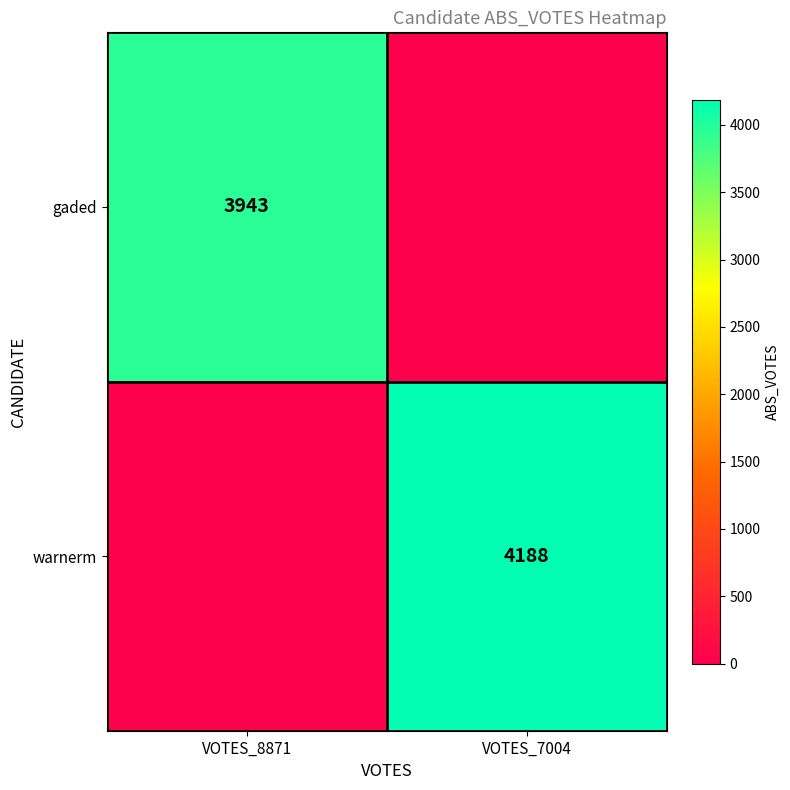

True or false: gaded has a value of 3943 at VOTES_8871.

True